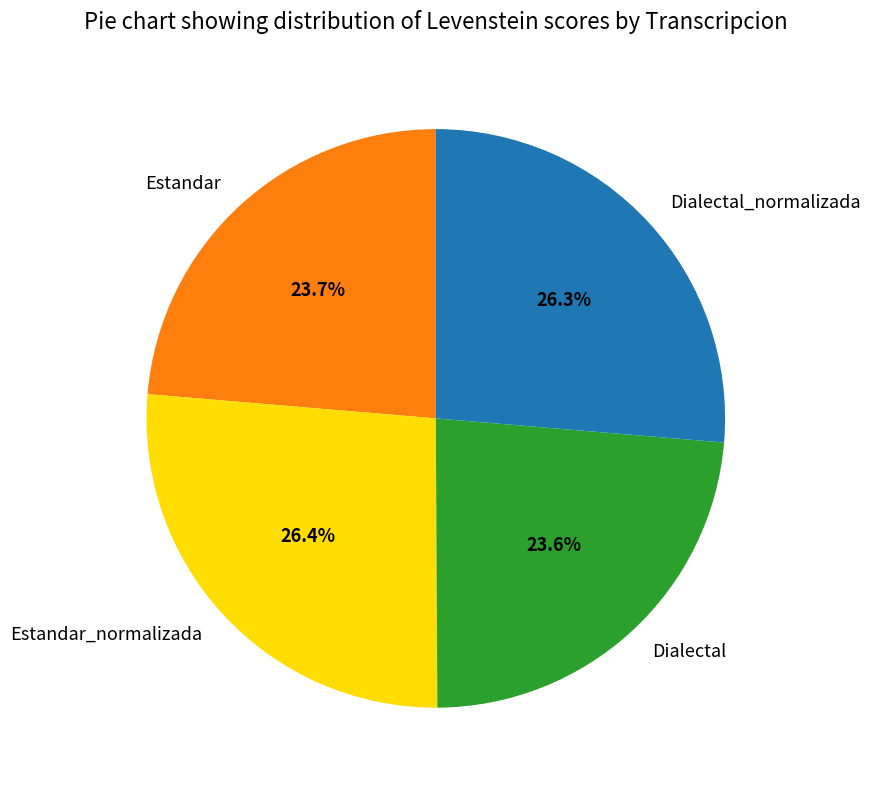

To the nearest percent, what percentage of the pie is Estandar_normalizada?

26%